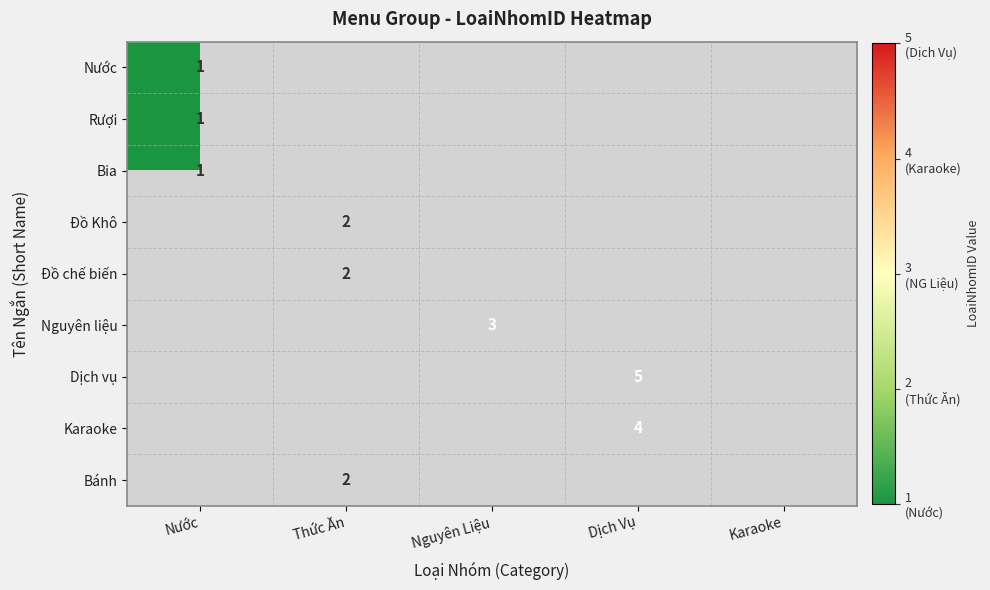

What is the difference between the Bia values at Nước and Karaoke?

1